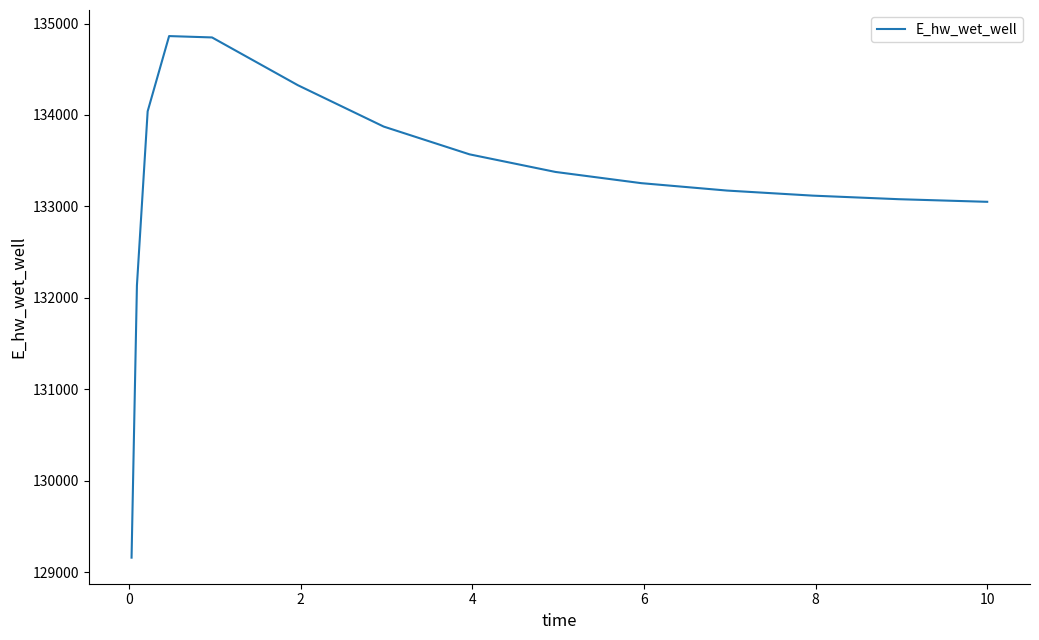

What is the minimum value shown in the chart?

129157.8